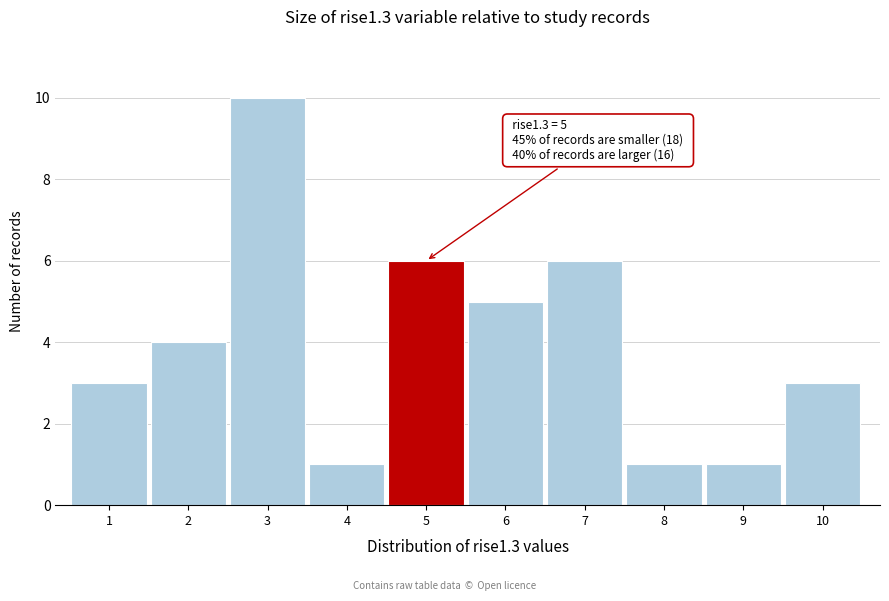

Reading left to right, what are all the values shown in this chart?

1=3	2=4	3=10	4=1	5=6	6=5	7=6	8=1	9=1	10=3